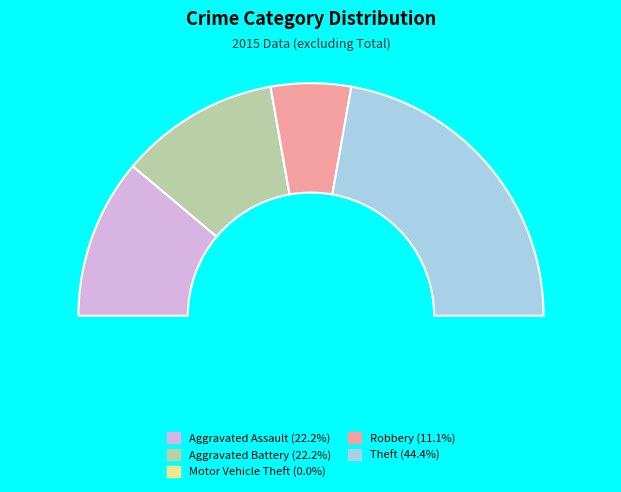

Rank the categories by value from highest to lowest.

Theft, Aggravated Assault, Aggravated Battery, Robbery, Motor Vehicle Theft